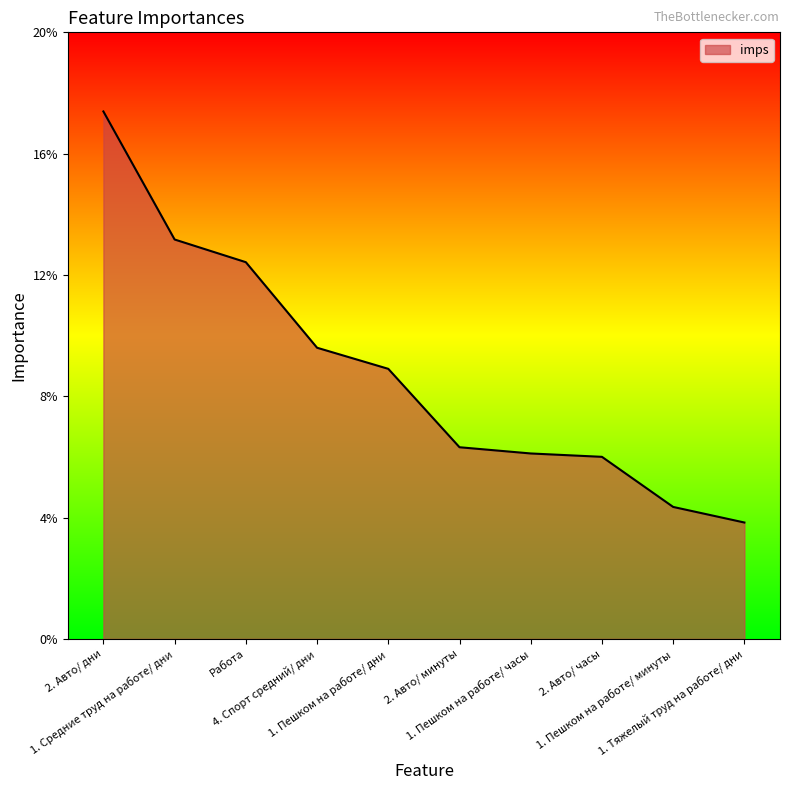

Reading left to right, what are all the values shown in this chart?

0.2	0.1	0.1	0.1	0.1	0.1	0.1	0.1	0.0	0.0